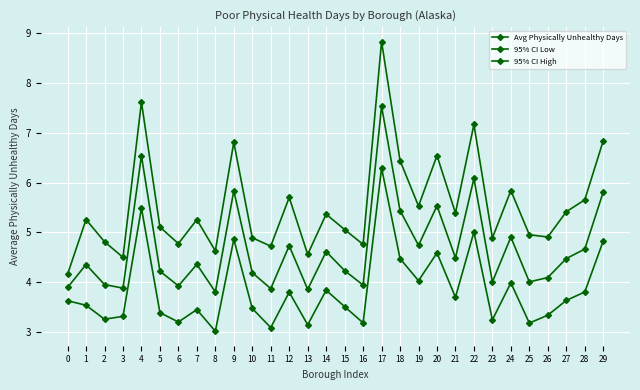

True or false: 95% CI High and 95% CI Low intersect in this chart.

False